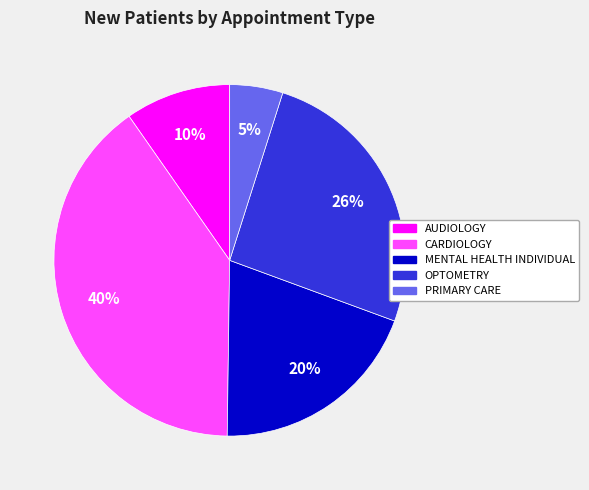

To the nearest percent, what portion does OPTOMETRY represent?

26%